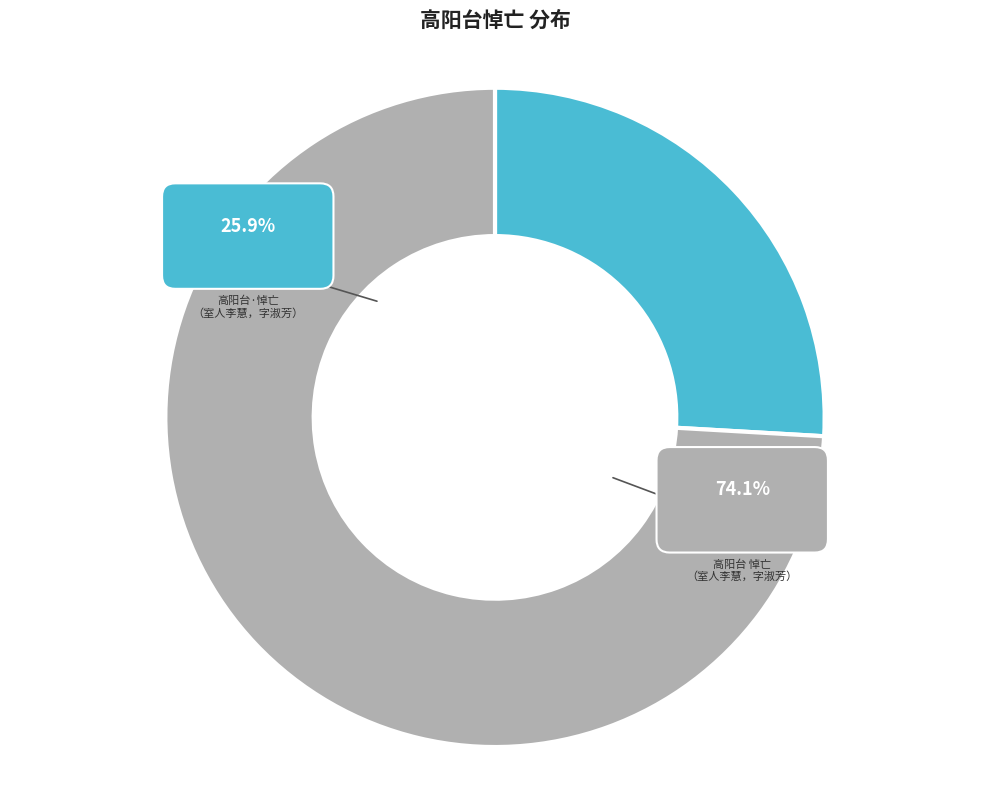

How many slices are in this pie chart?

2